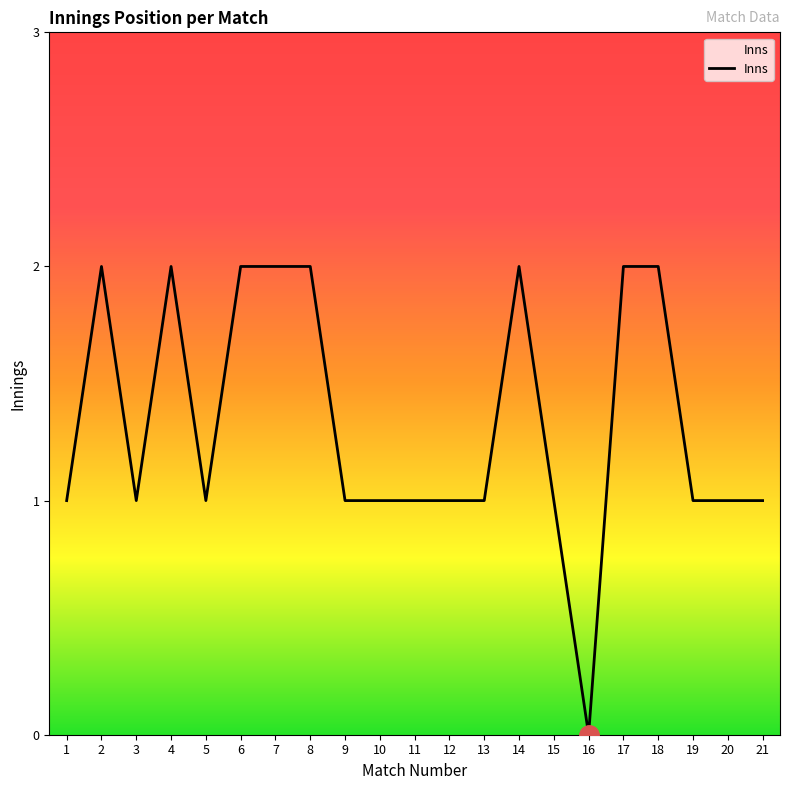

Reading left to right, transcribe all the data shown in this chart.

1	2	1	2	1	2	2	2	1	1	1	1	1	2	1	0	2	2	1	1	1